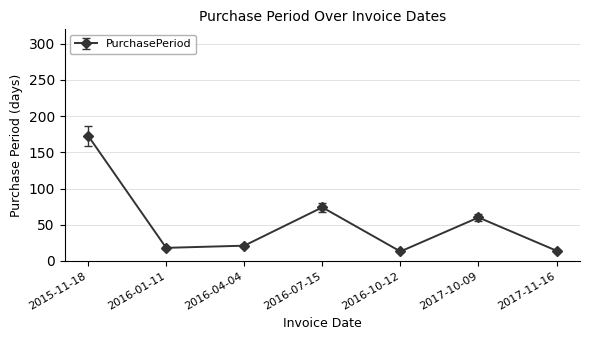

How many points are higher than both their immediate neighbors (excluding endpoints)?

2